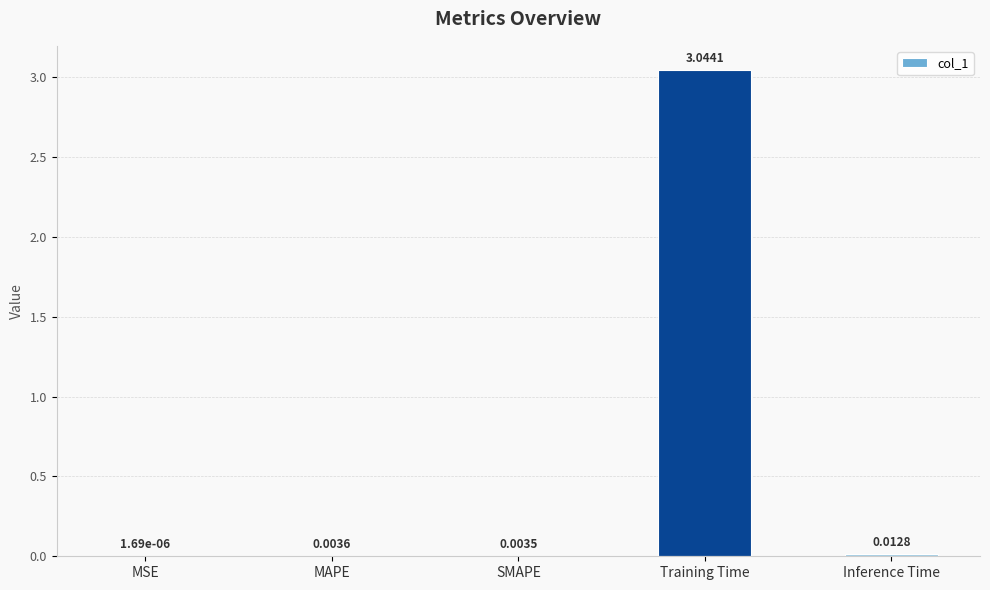

At which category does the chart reach its peak across all series?

Training Time